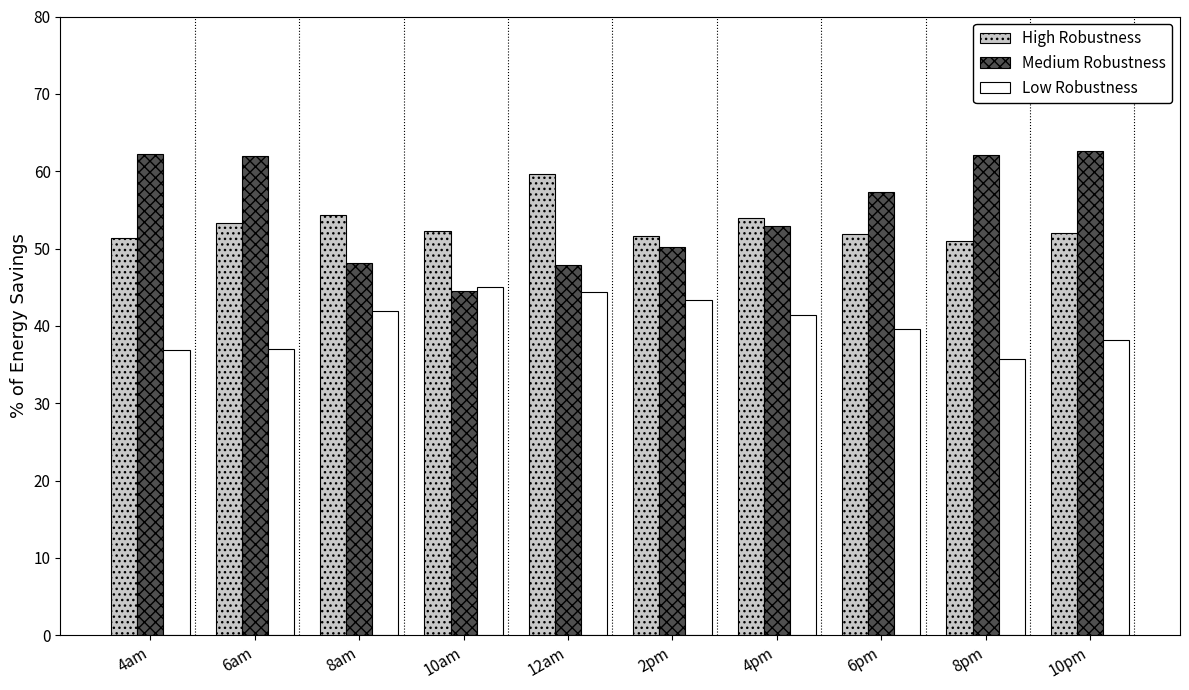

What is the average value of the Medium Robustness series?

55.0